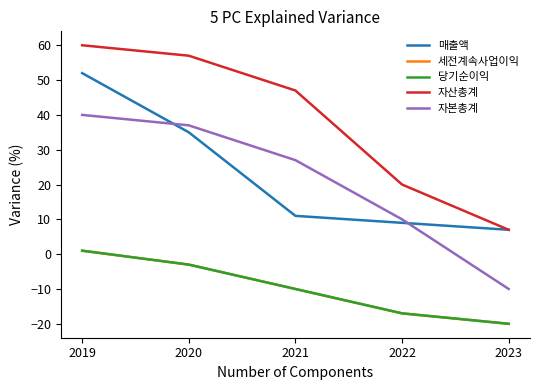

Is this an area chart (filled region under the line)?

No